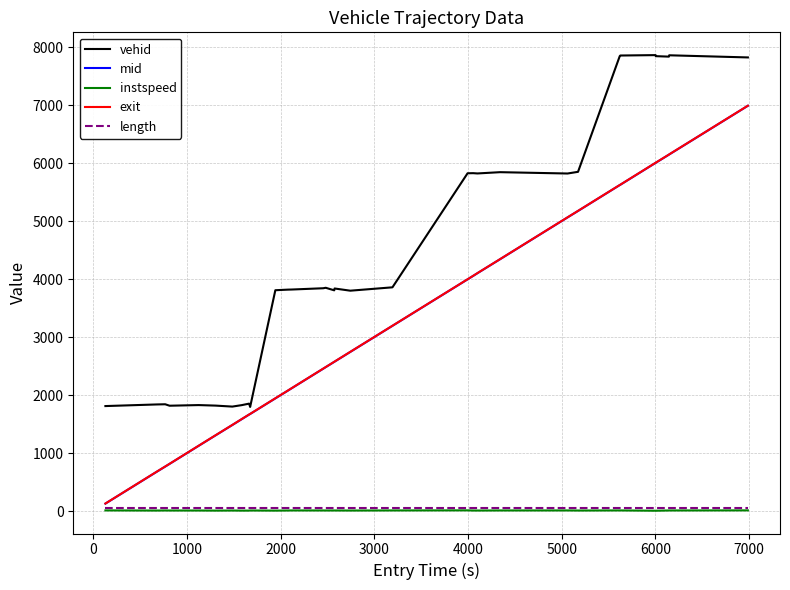

Which series has the widest spread of values?

exit